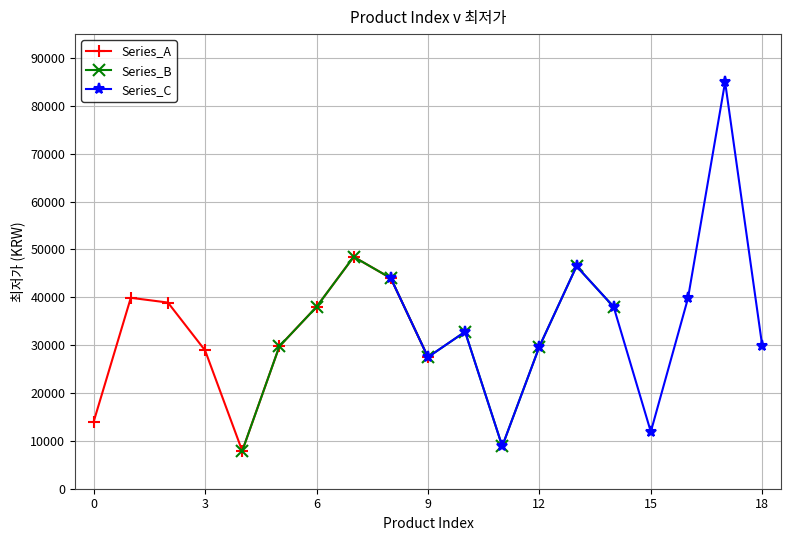

What is the change in value from 3 to 10?

+3900